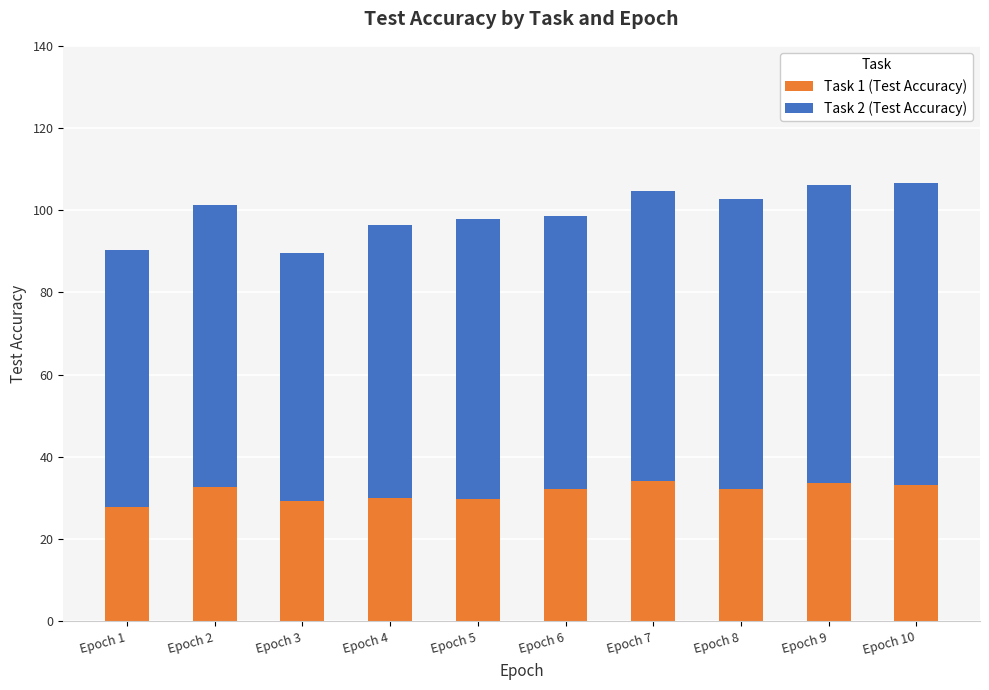

What is the difference between the maximum and minimum values in the Task 1 (Test Accuracy) series?

6.3